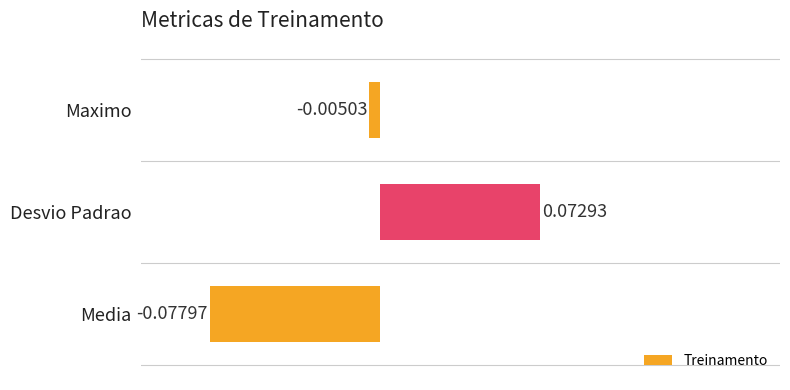

Which label corresponds to the smallest value in the chart?

Media